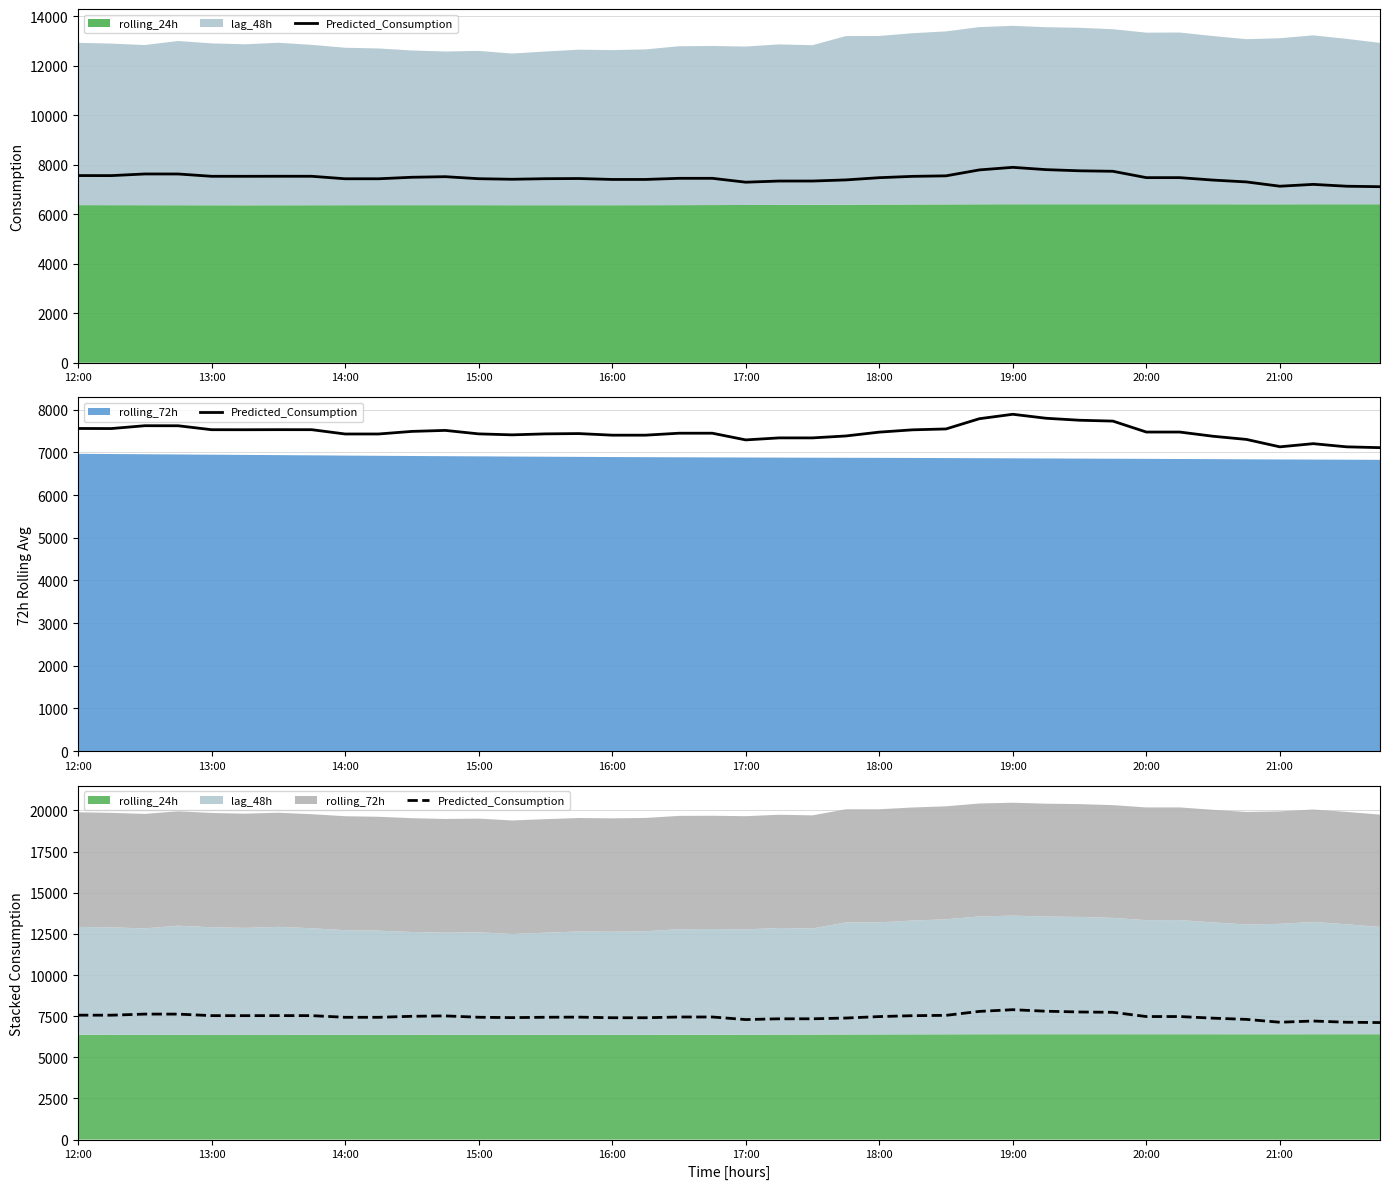

How many data points are above 7475?

20